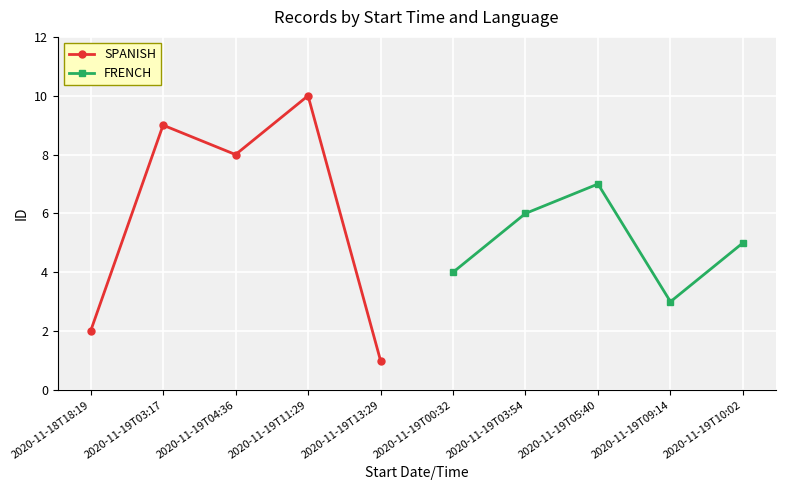

True or false: SPANISH has a value of 3 at 2020-11-19T04:36.

False